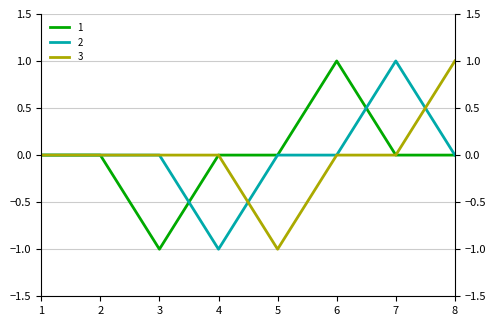

Which category has the lowest value in the 2 series?

4